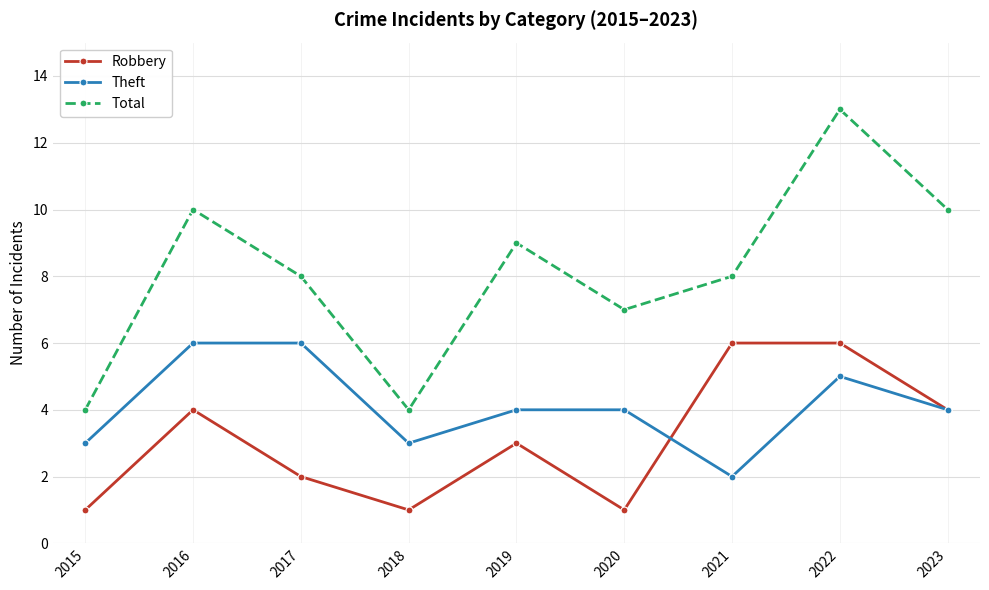

At which label is Robbery closest to 3?

2019